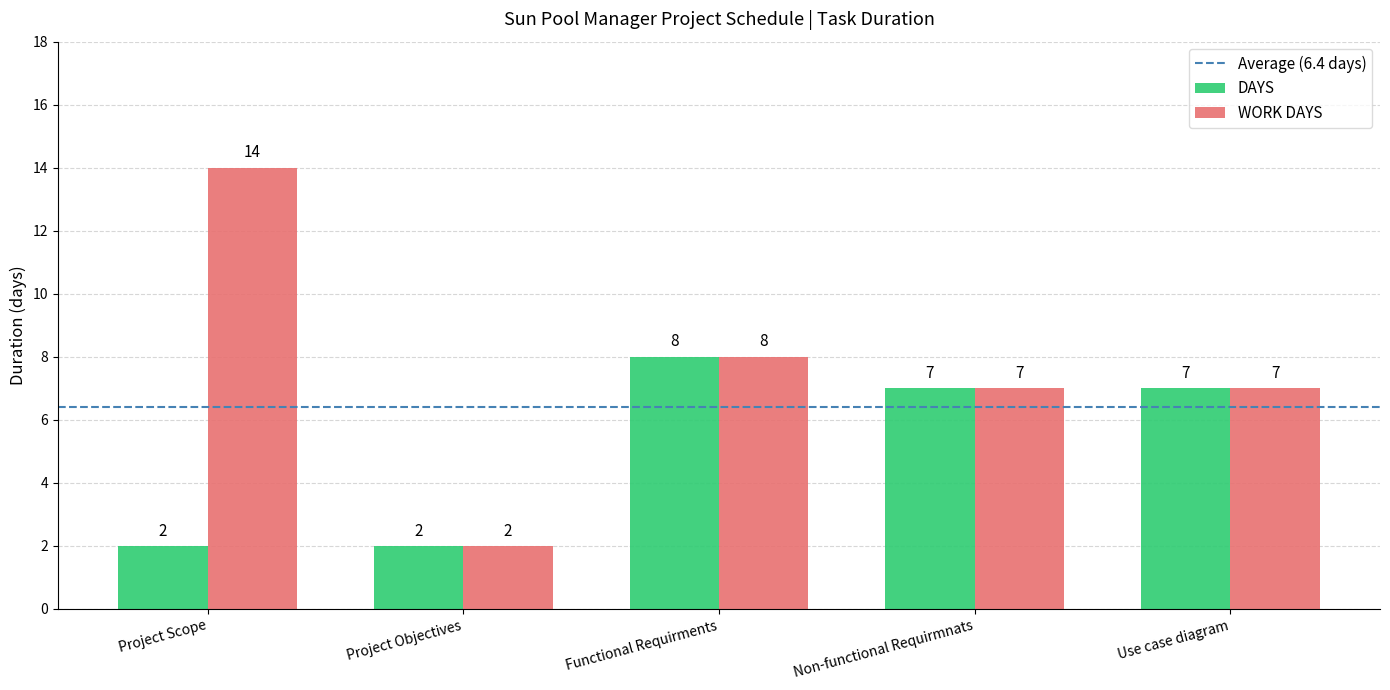

What is the value of the WORK DAYS bar at the 5th from the left?

7